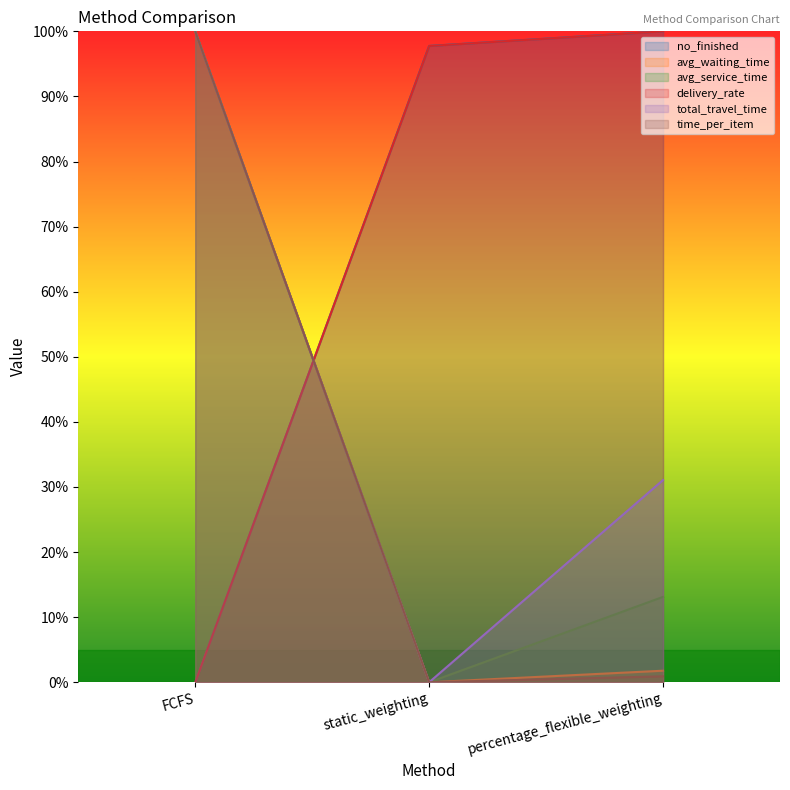

Does the chart have visible grid lines?

No